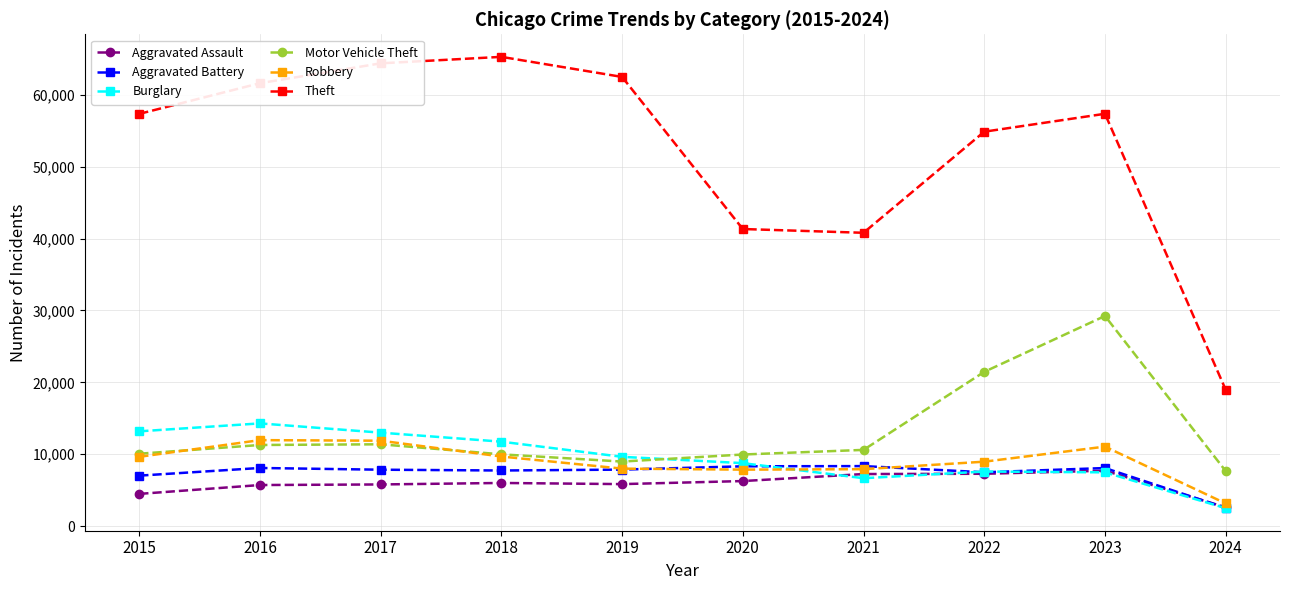

True or false: Theft has a value of 41333 at 2020.

True